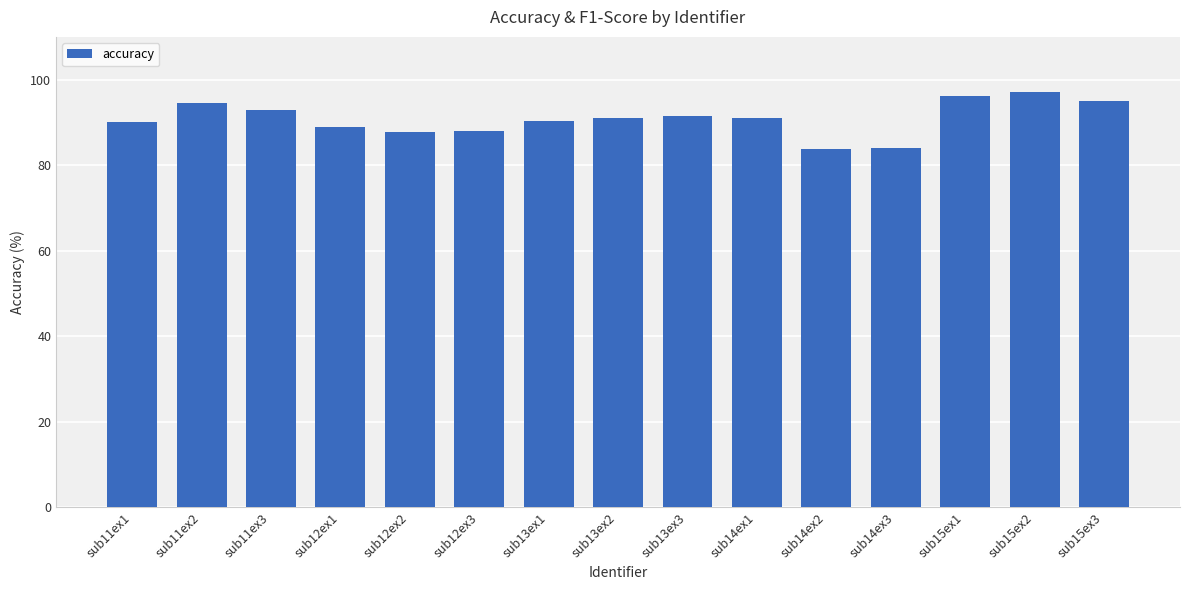

What is the label of the 12th bar from the left?

sub14ex3